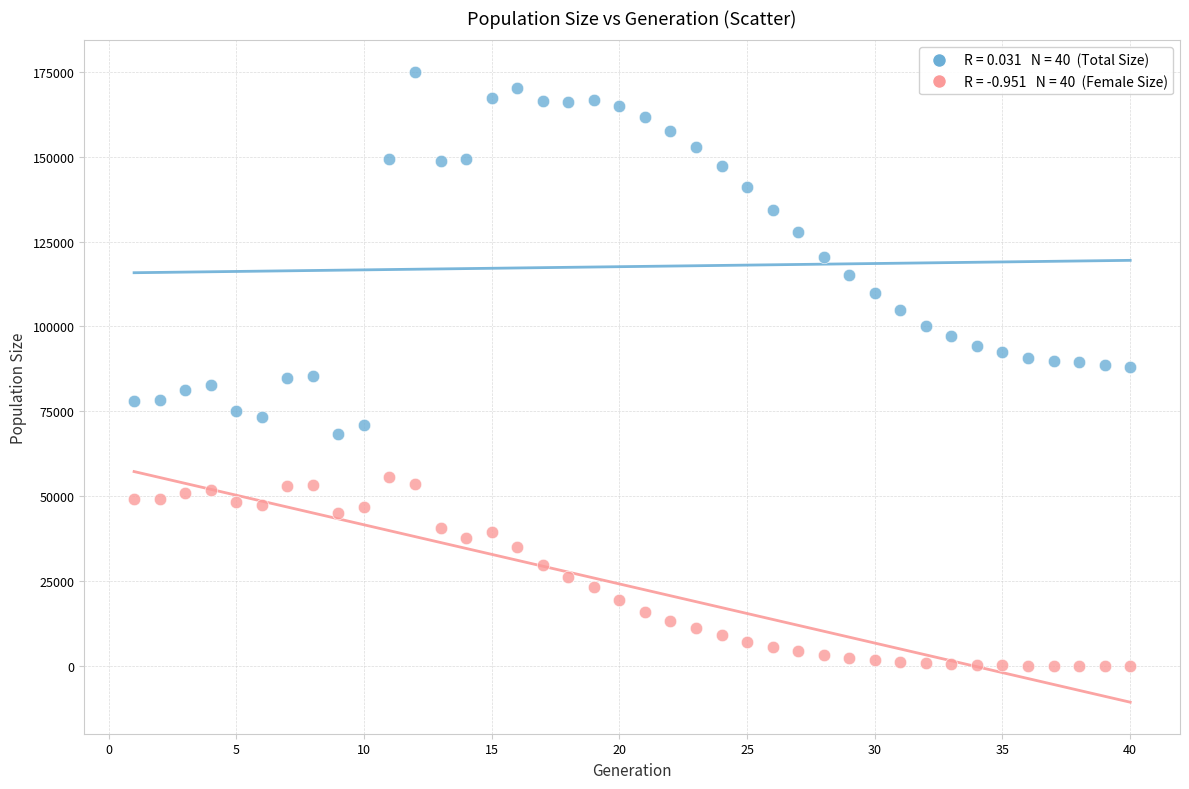

Across all data points, what is the range of Y values (max minus min)?

174939